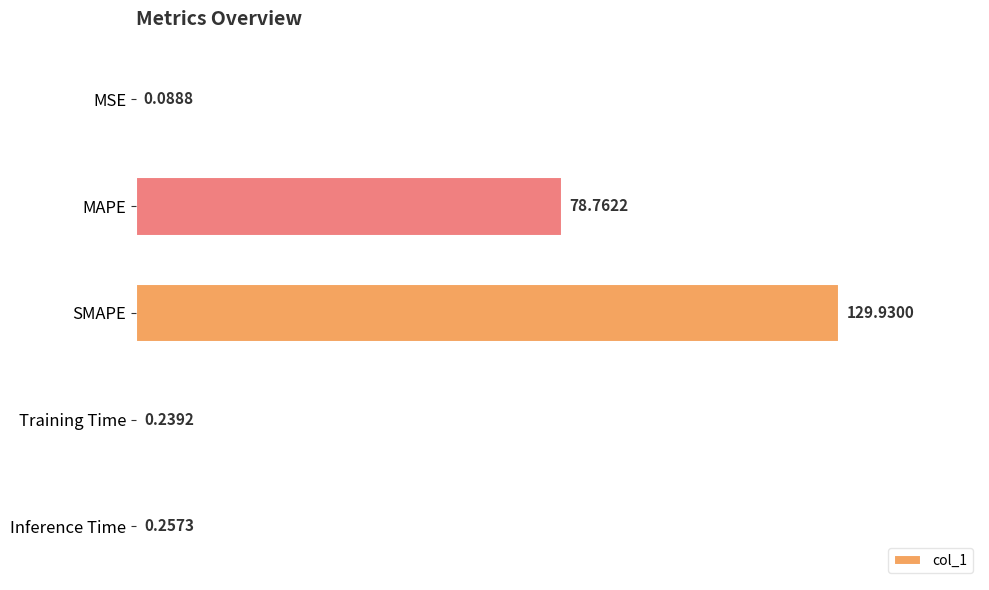

Where is the data nearest to the value 65?

MAPE